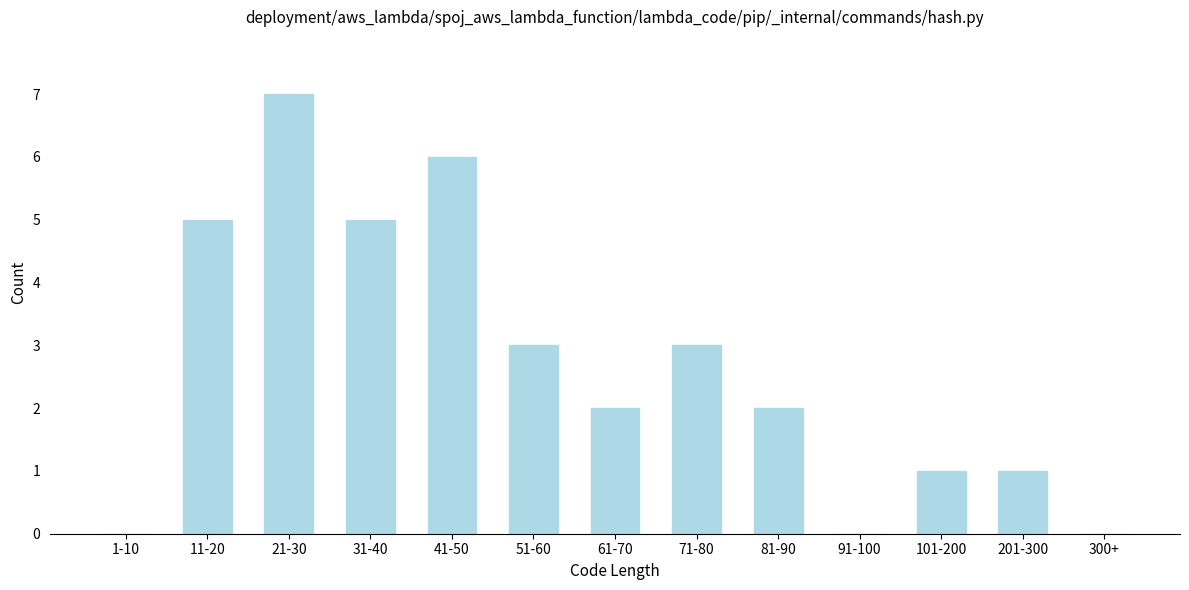

Reading left to right, list all the values displayed in this chart.

1-10=0	11-20=5	21-30=7	31-40=5	41-50=6	51-60=3	61-70=2	71-80=3	81-90=2	91-100=0	101-200=1	201-300=1	300+=0